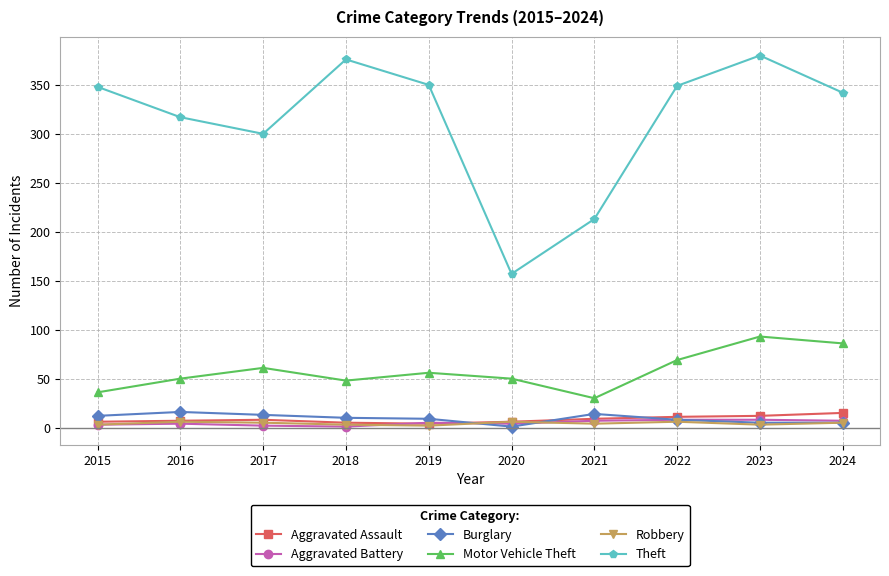

Which series has the largest range (max minus min)?

Theft